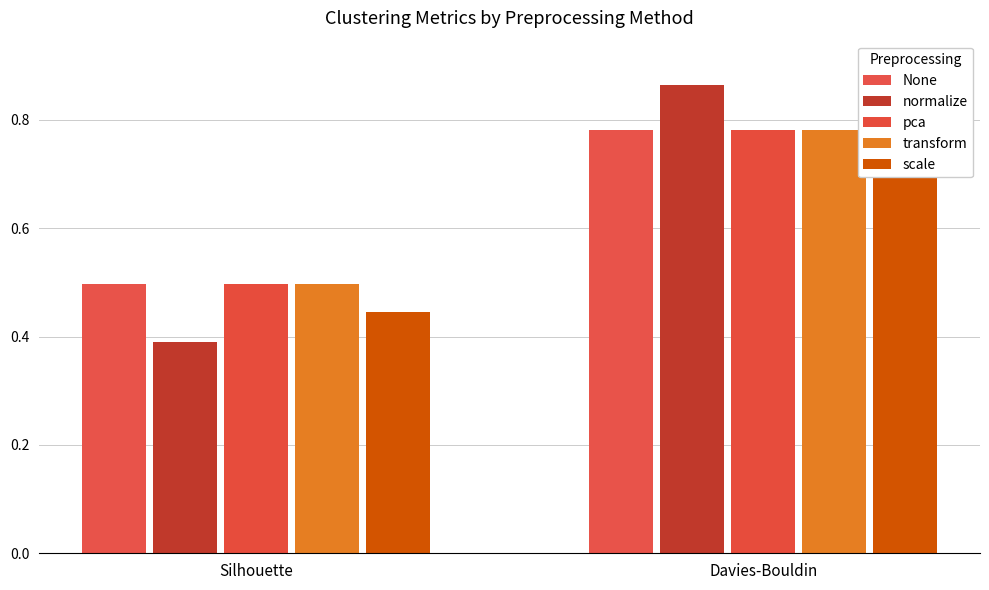

What is the lowest value of the scale series?

0.4